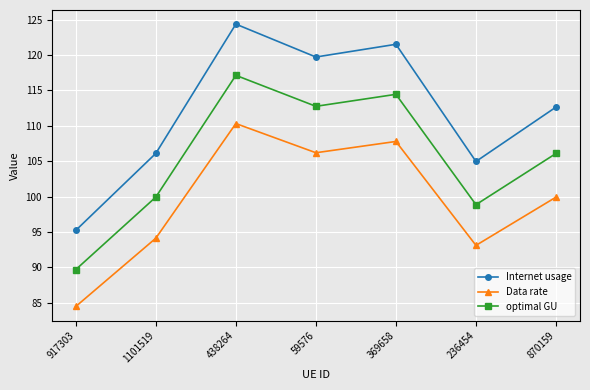

What is the minimum value for optimal GU?

89.7